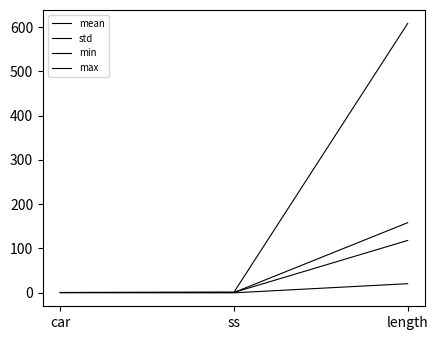

Rank the series by their maximum value, from highest to lowest.

max, mean, std, min